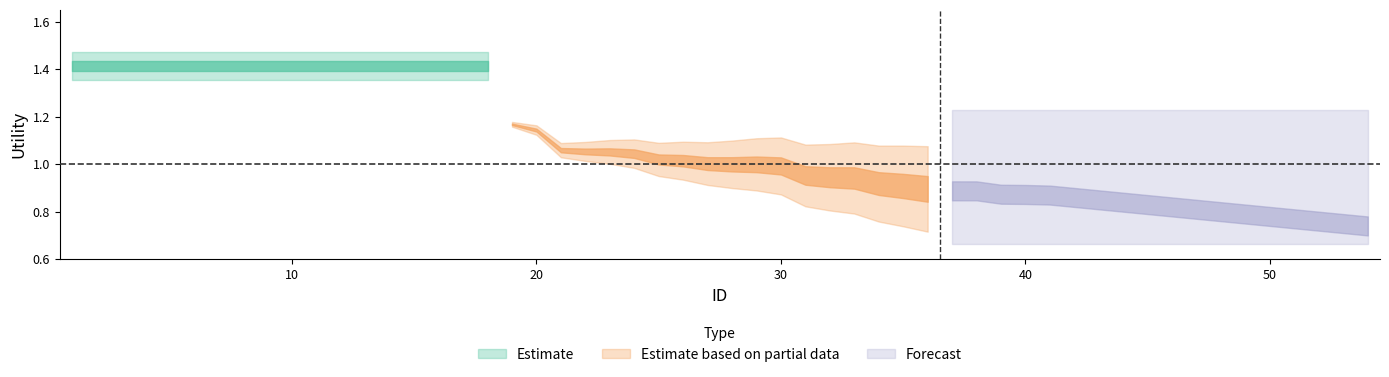

Which has a higher value, 4 or 2?

4